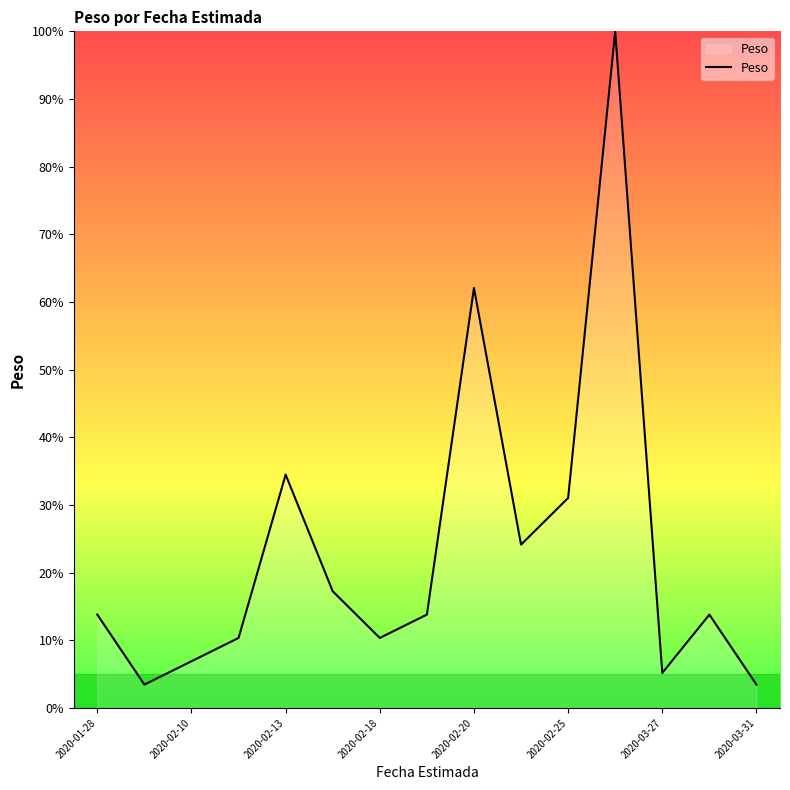

How many lines are shown in the chart?

1